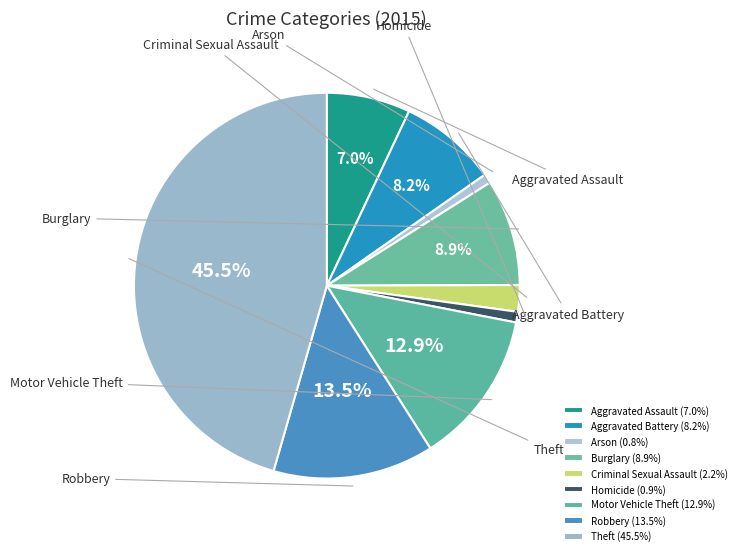

How many slices are in this pie chart?

9